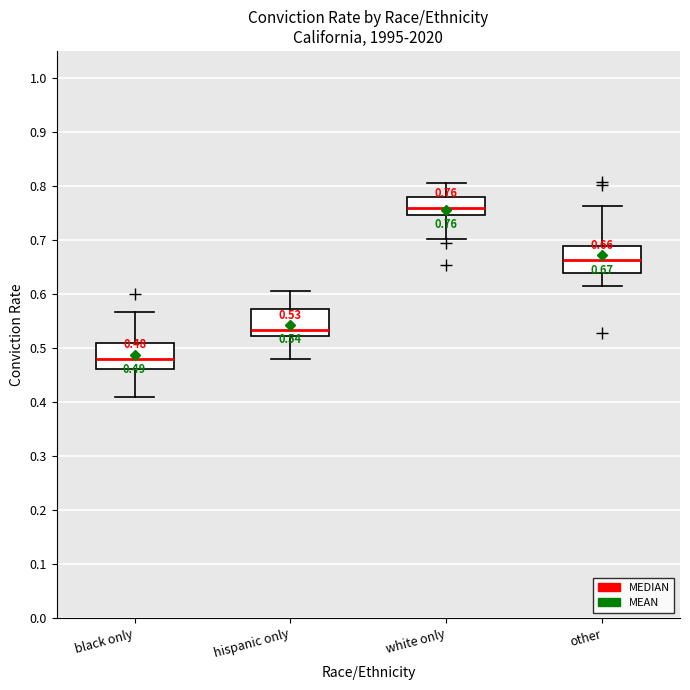

Which box has the highest median line?

white only